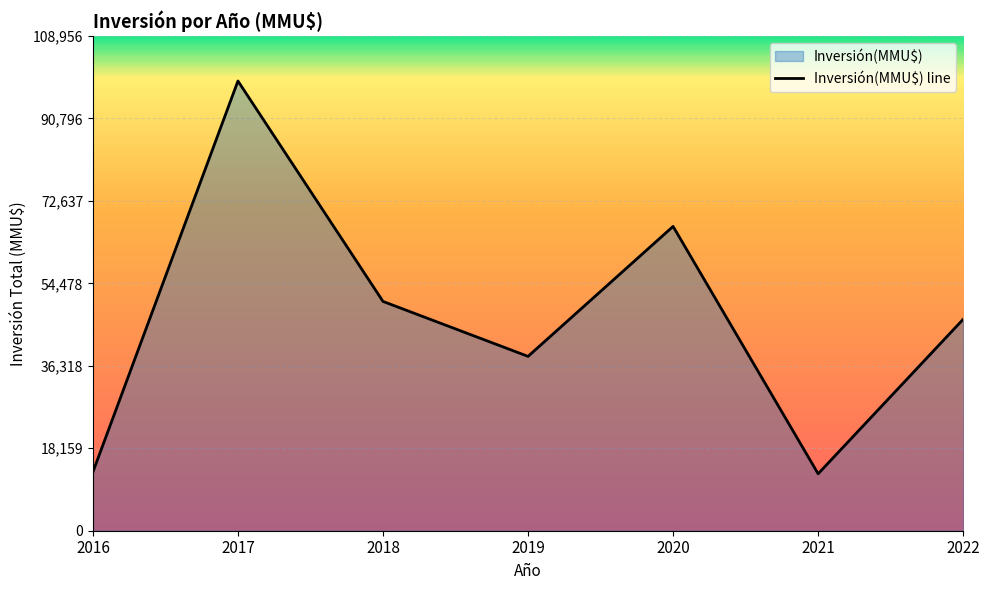

What is the difference between the second highest and second lowest values?

54091